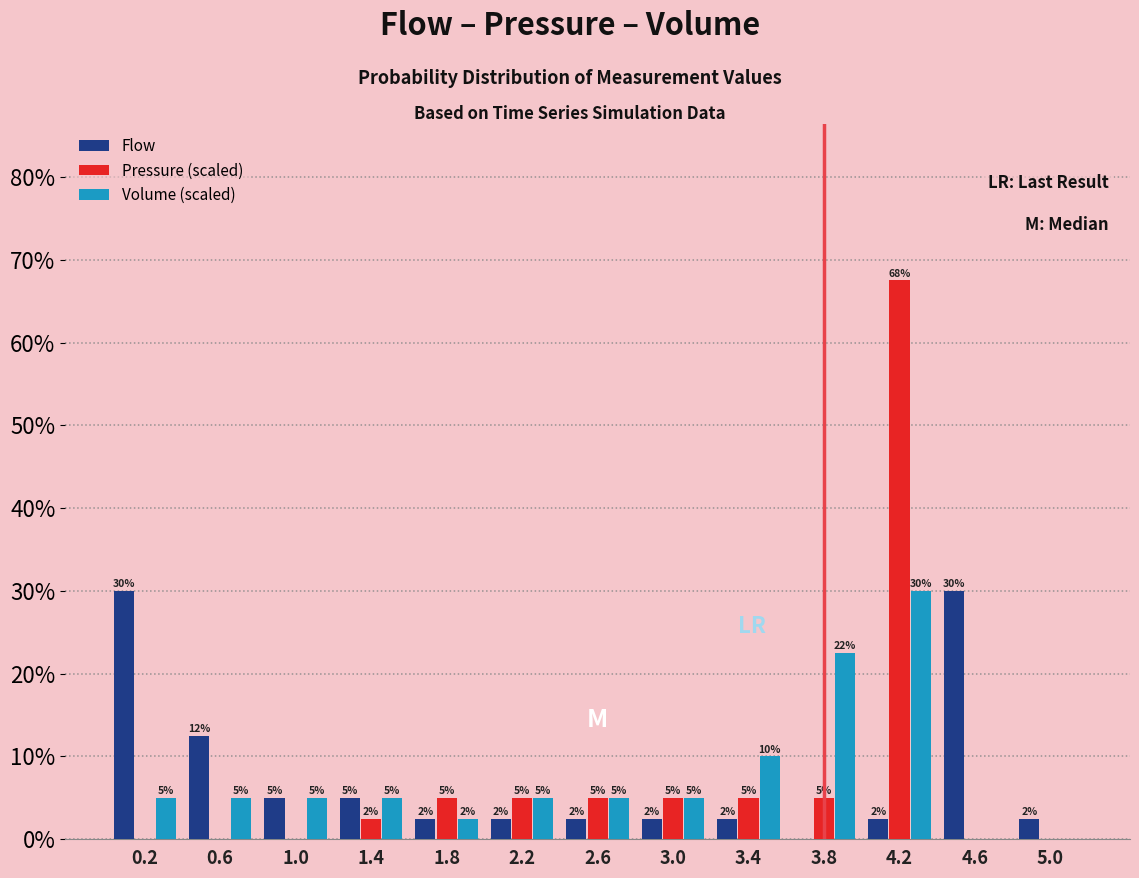

In the Pressure (scaled) series, which range on the x-axis has the tallest bar?

4.0 to 4.4